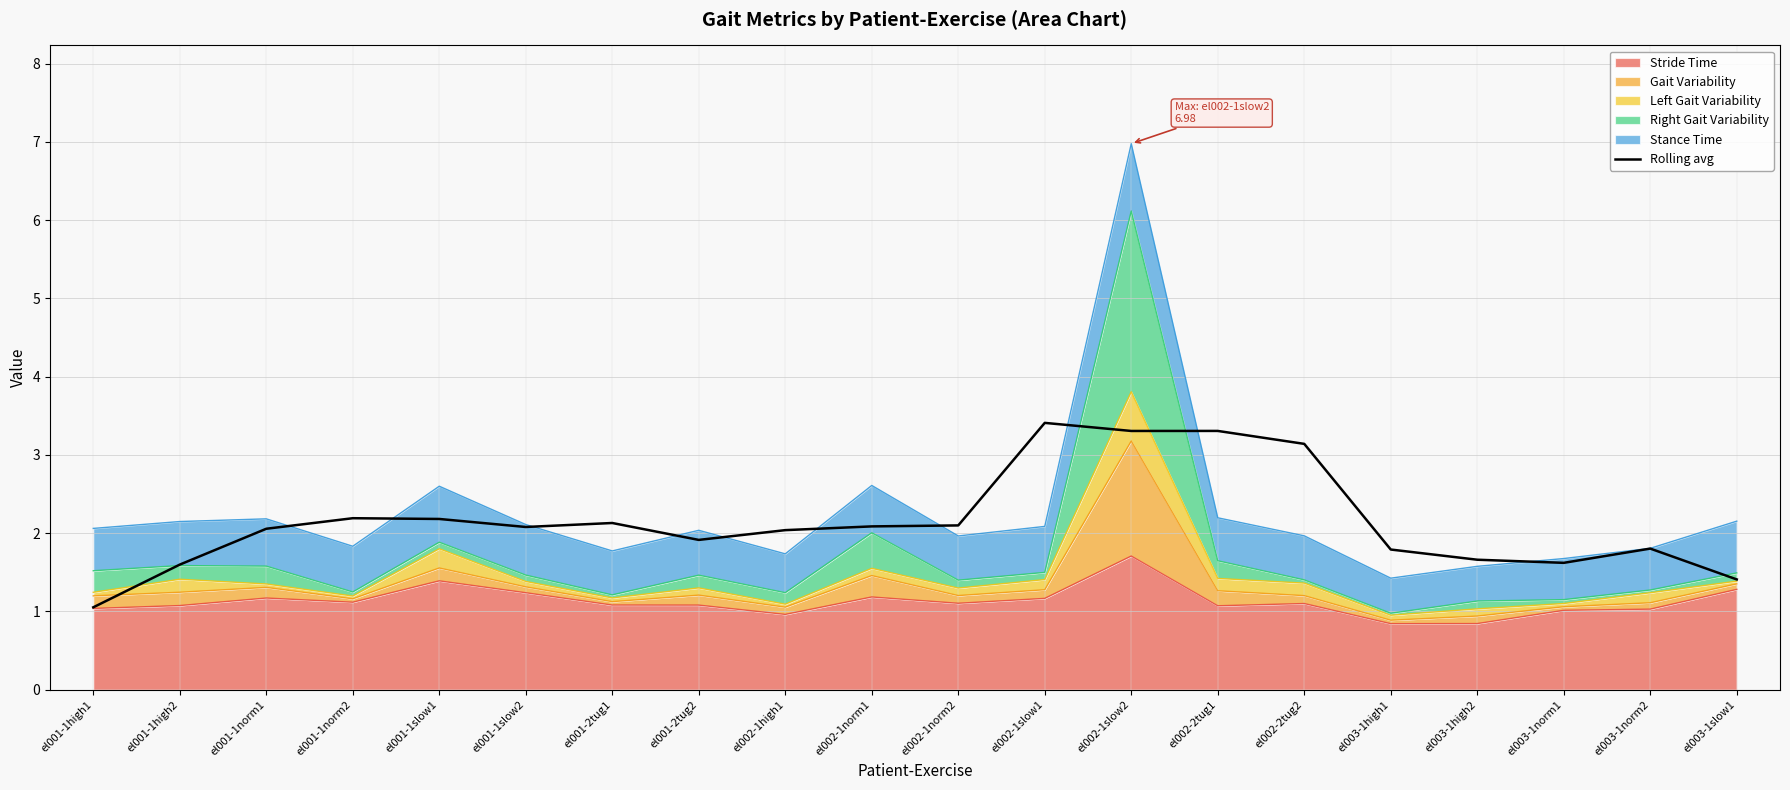

At which label does the data first exceed 2?

el001-1norm1